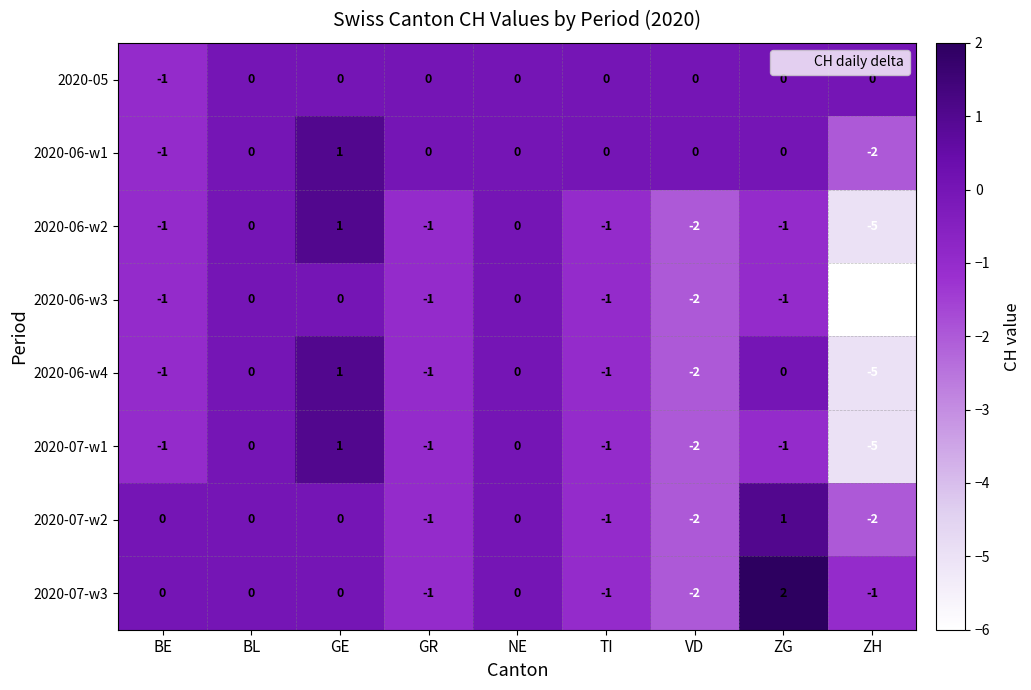

What is the minimum value shown in the chart?

-6